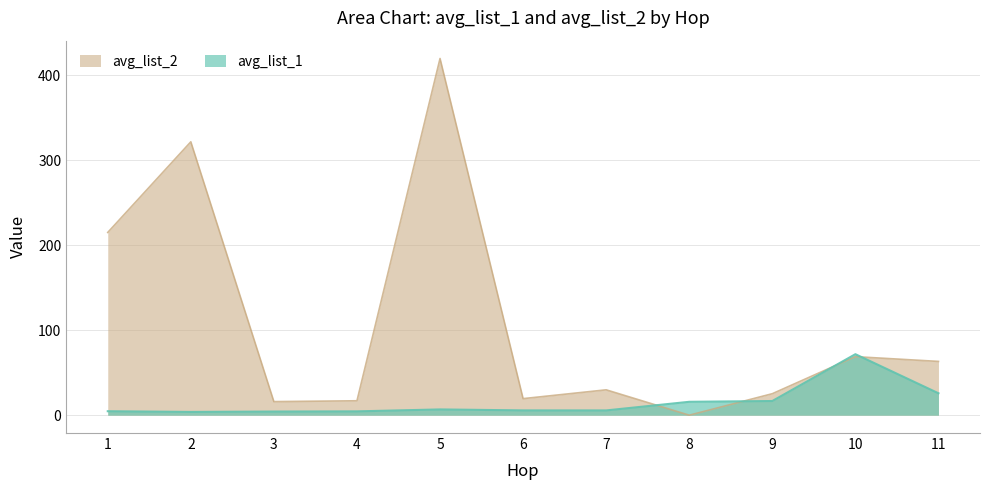

Read the avg_list_1 value at 7.

5.6